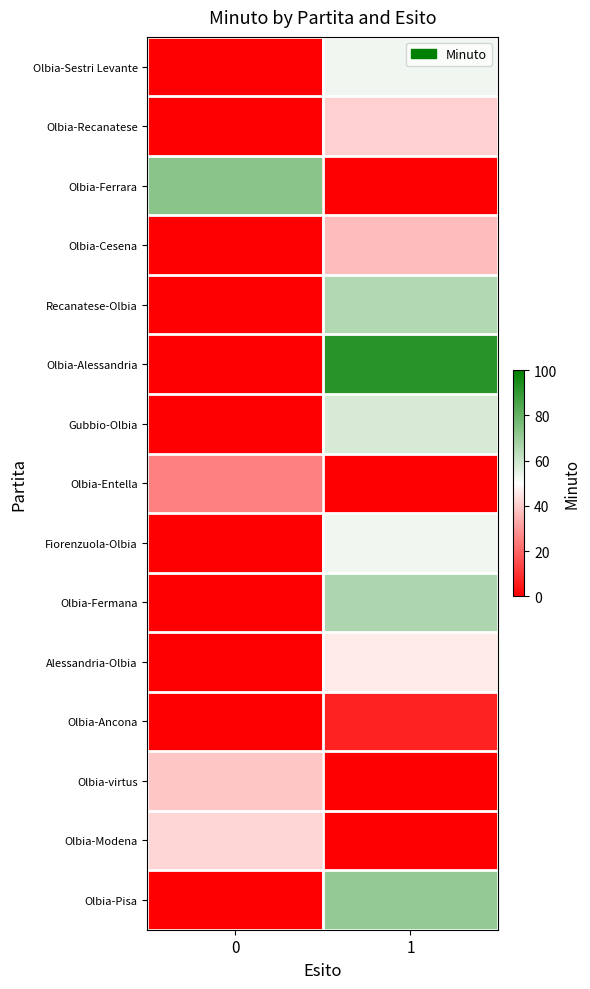

Reading right to left, list all the values displayed in this chart.

row_0: 1=53	0=0
row_1: 1=41	0=0
row_2: 1=0	0=73
row_3: 1=37	0=0
row_4: 1=65	0=0
row_5: 1=92	0=0
row_6: 1=58	0=0
row_7: 1=0	0=25
row_8: 1=53	0=0
row_9: 1=66	0=0
row_10: 1=46	0=0
row_11: 1=7	0=0
row_12: 1=0	0=39
row_13: 1=0	0=42
row_14: 1=71	0=0